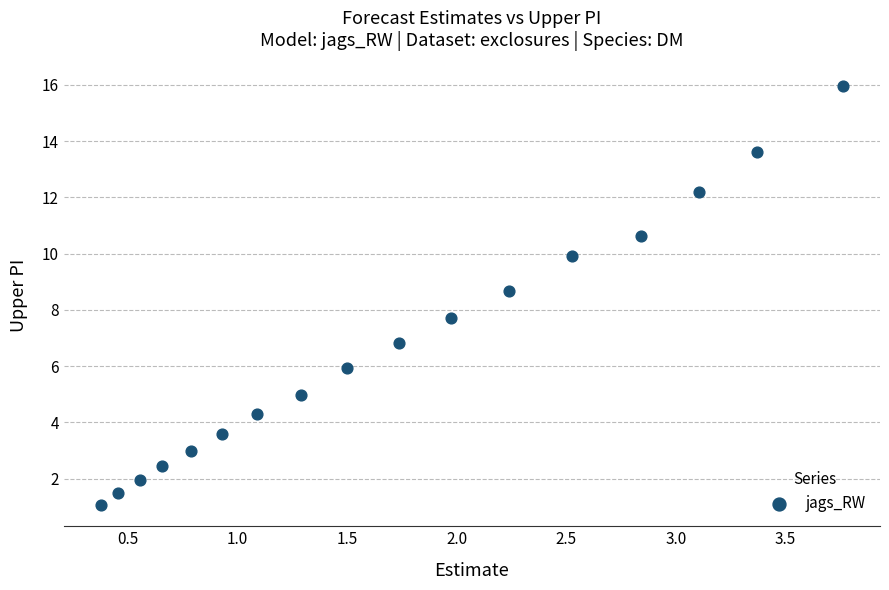

What is the range of Y values (max minus min)?

14.9